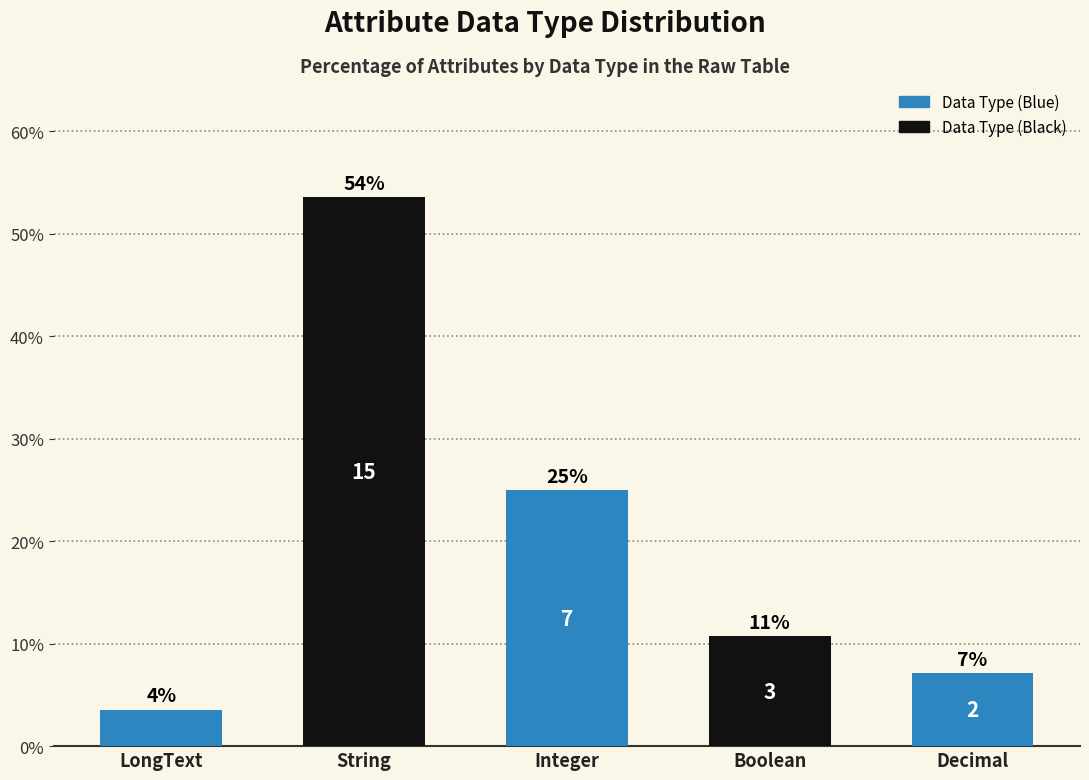

What is the sum of the values at LongText and Integer?

28.6